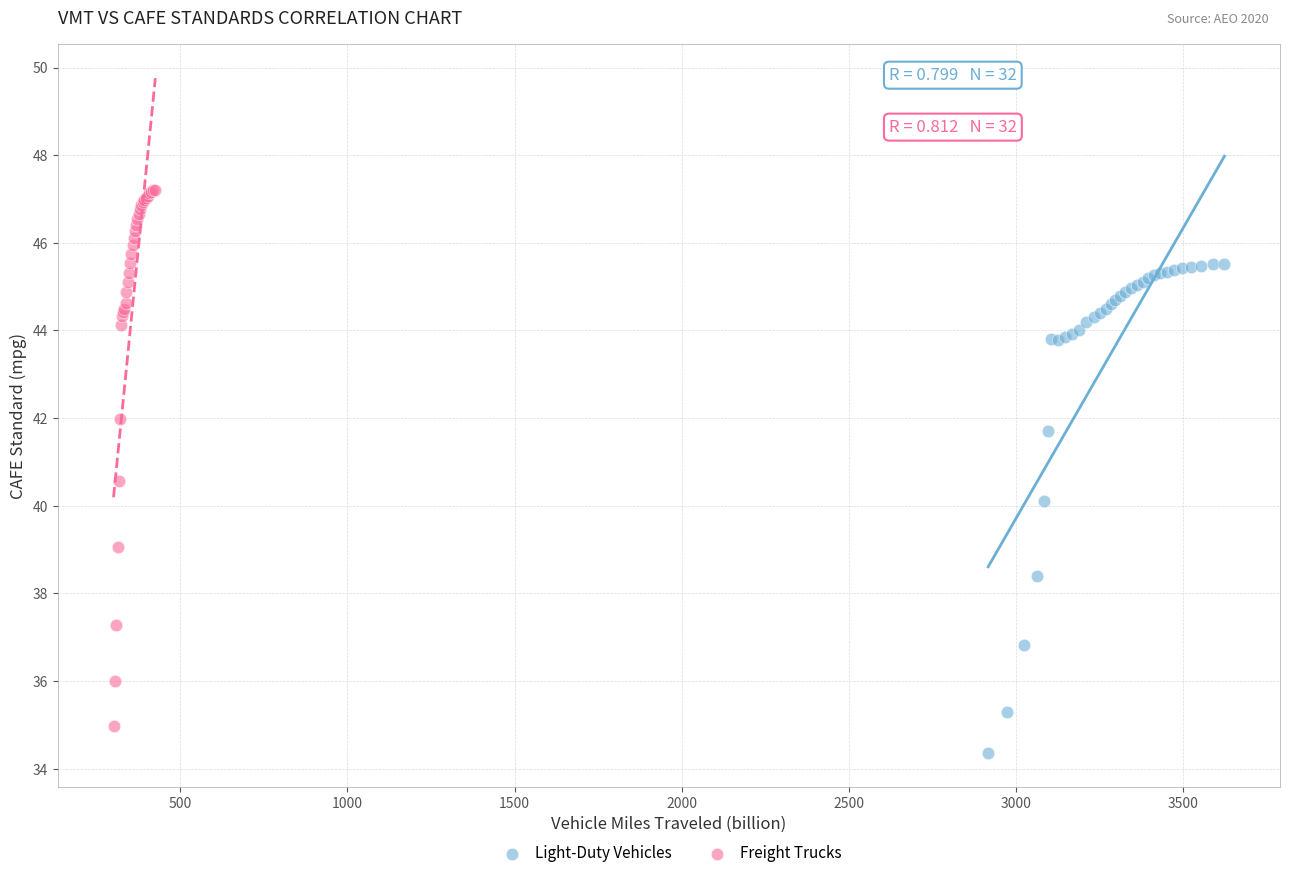

What are all the series names shown in the legend?

Light-Duty Vehicles, Freight Trucks